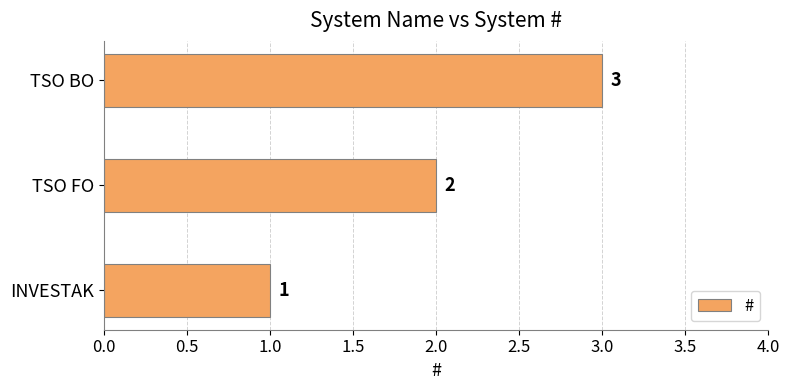

Read the value at TSO BO.

3